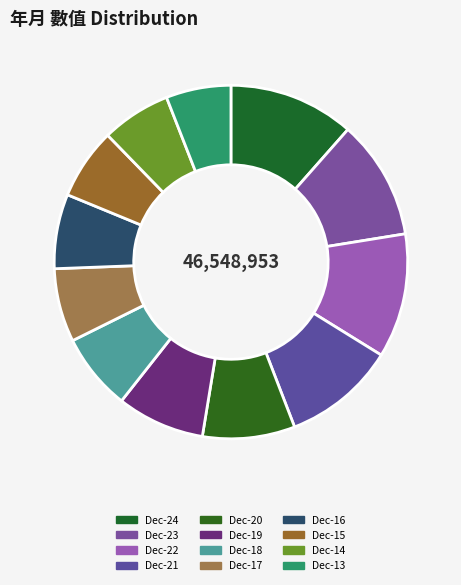

Is Dec-20 the majority of the pie?

No